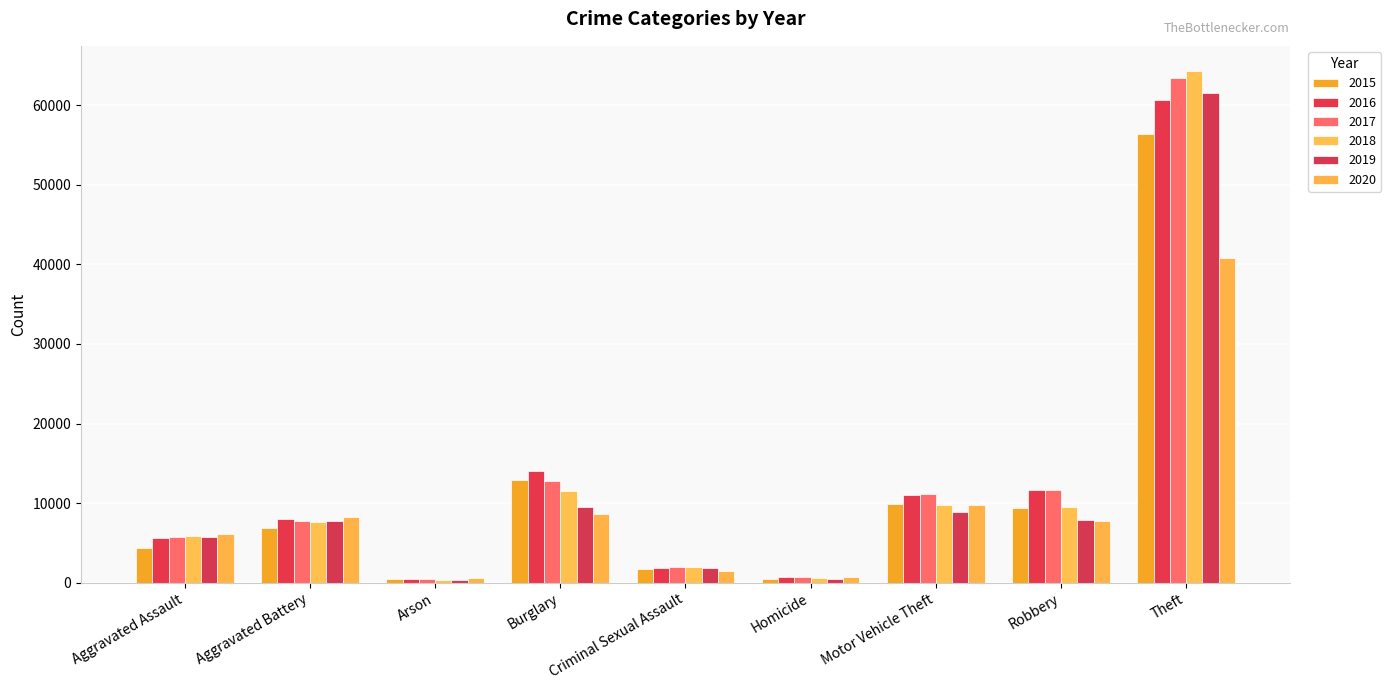

How many bars are there in total?

54